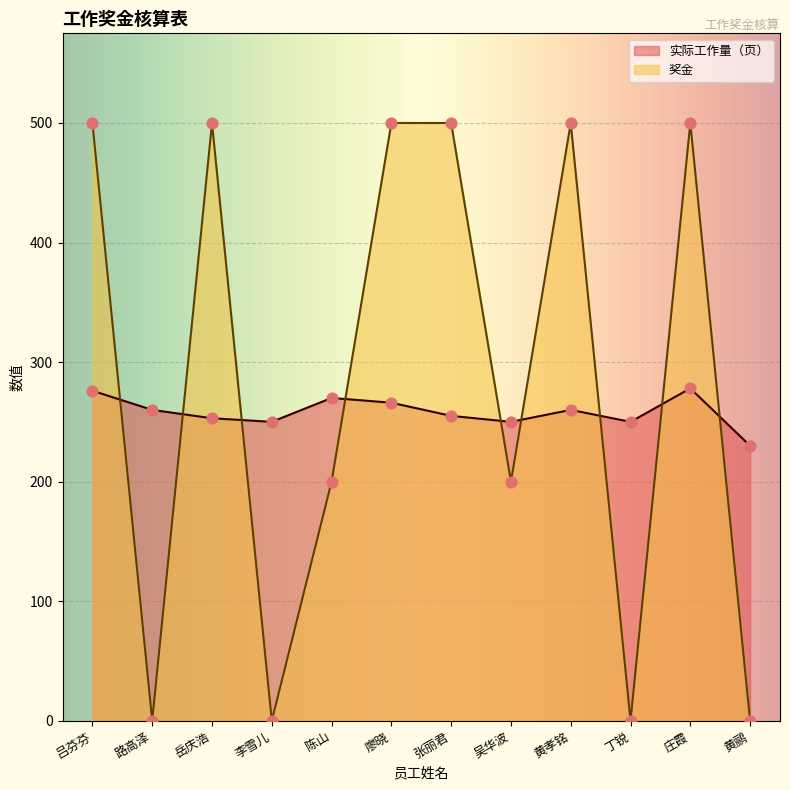

Which series has the widest spread of Y values?

奖金